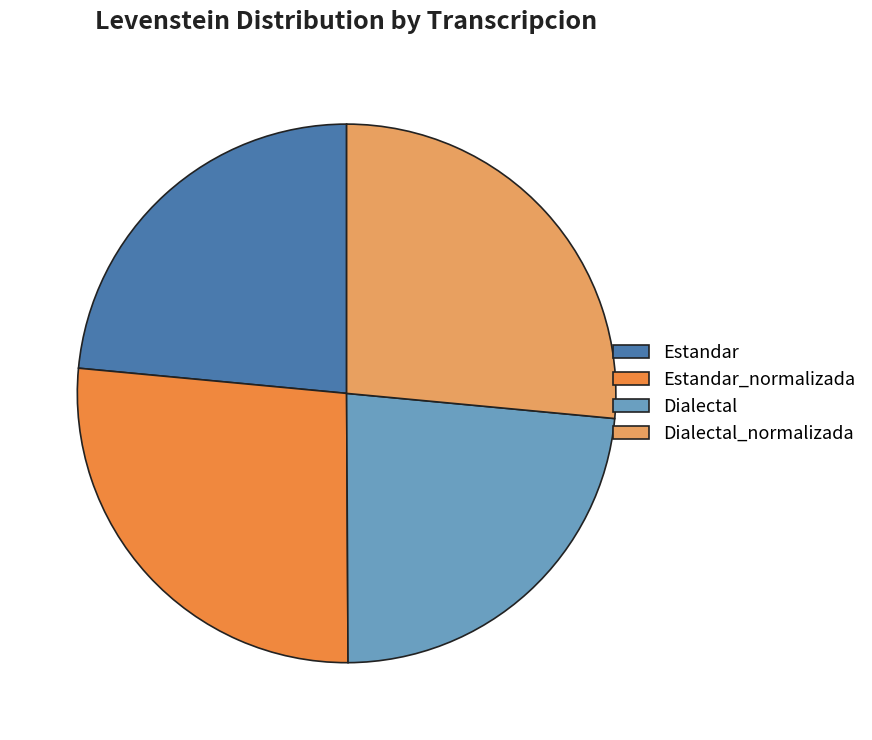

Combined, do Estandar and Dialectal account for over 50%?

No